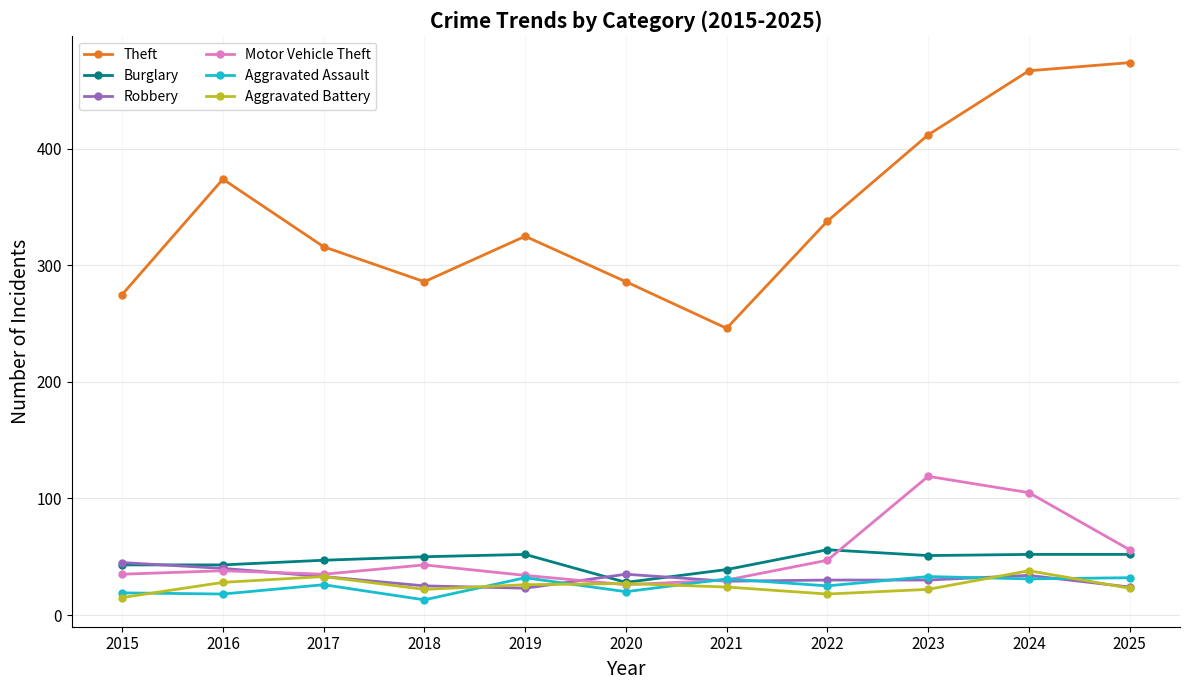

Where does the Robbery series first go above 30?

2015